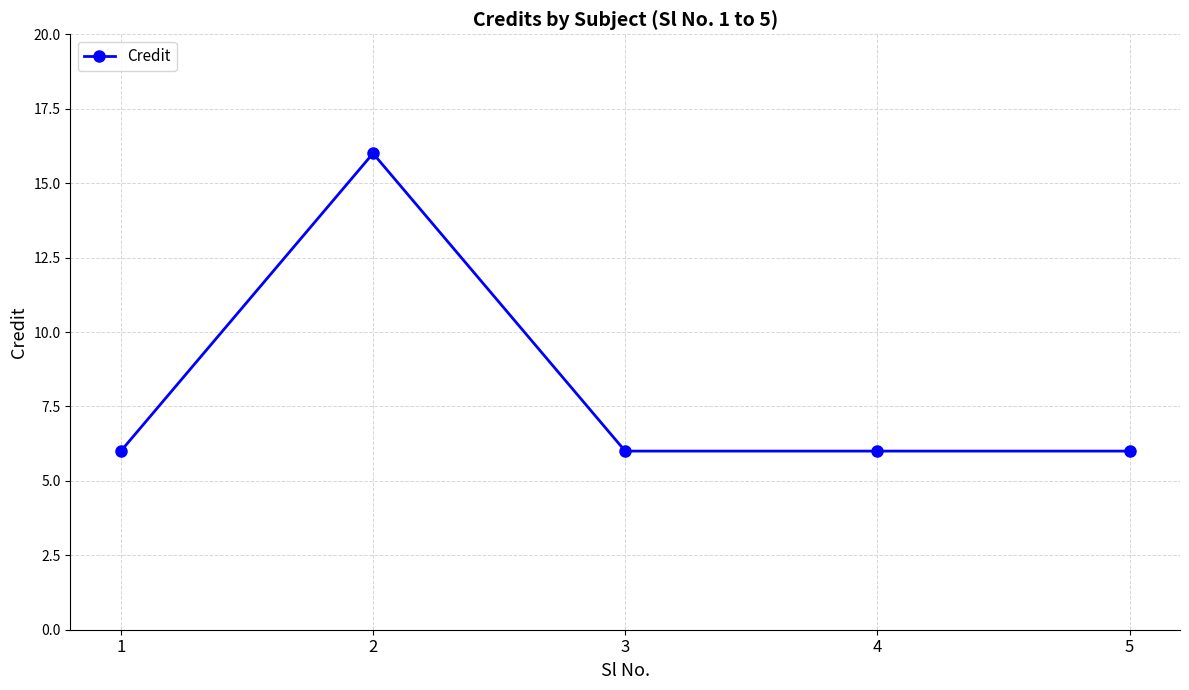

What is the greatest value displayed?

16